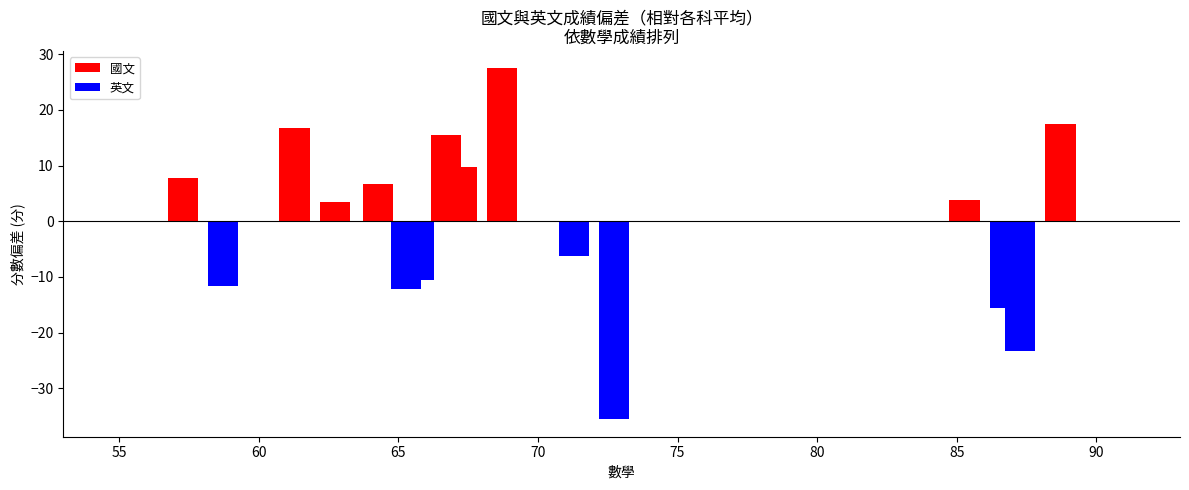

At which category is the sum across all series the highest?

68